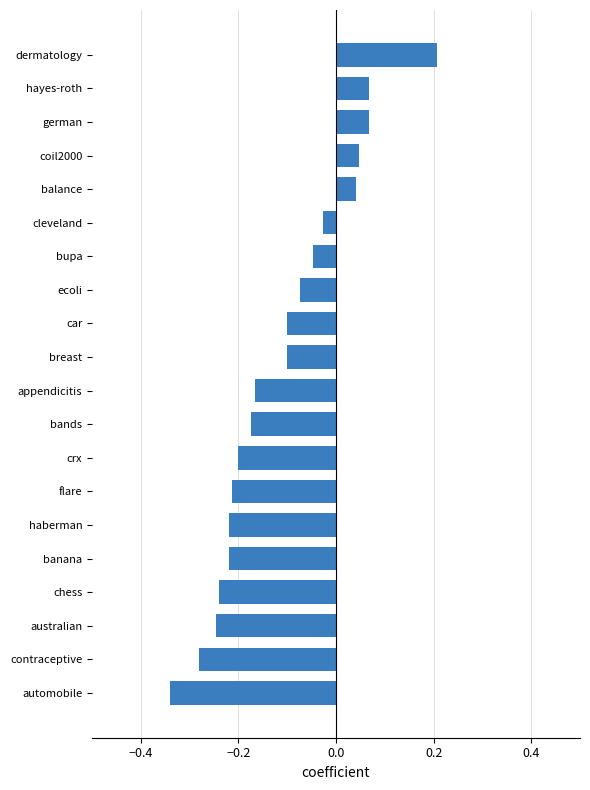

At which label is the value closest to 0?

cleveland